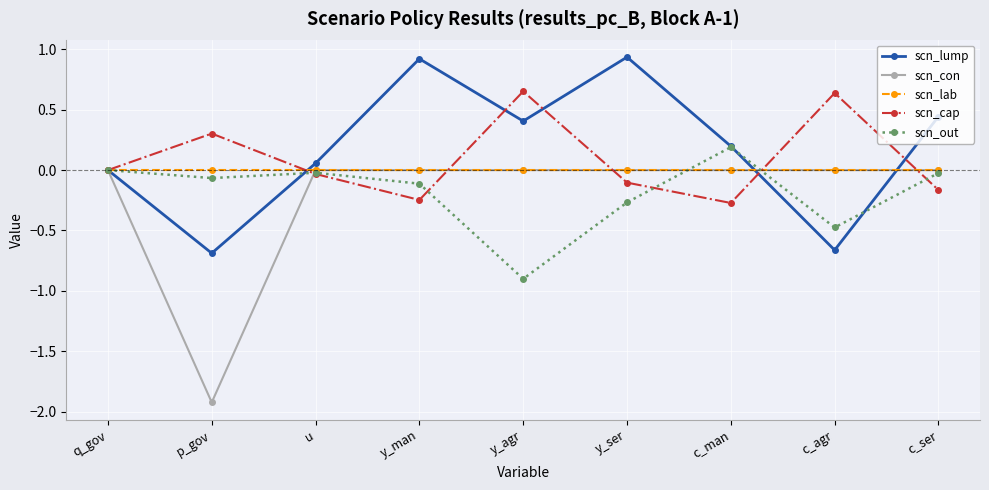

What is the label of the 8th point from the right?

p_gov